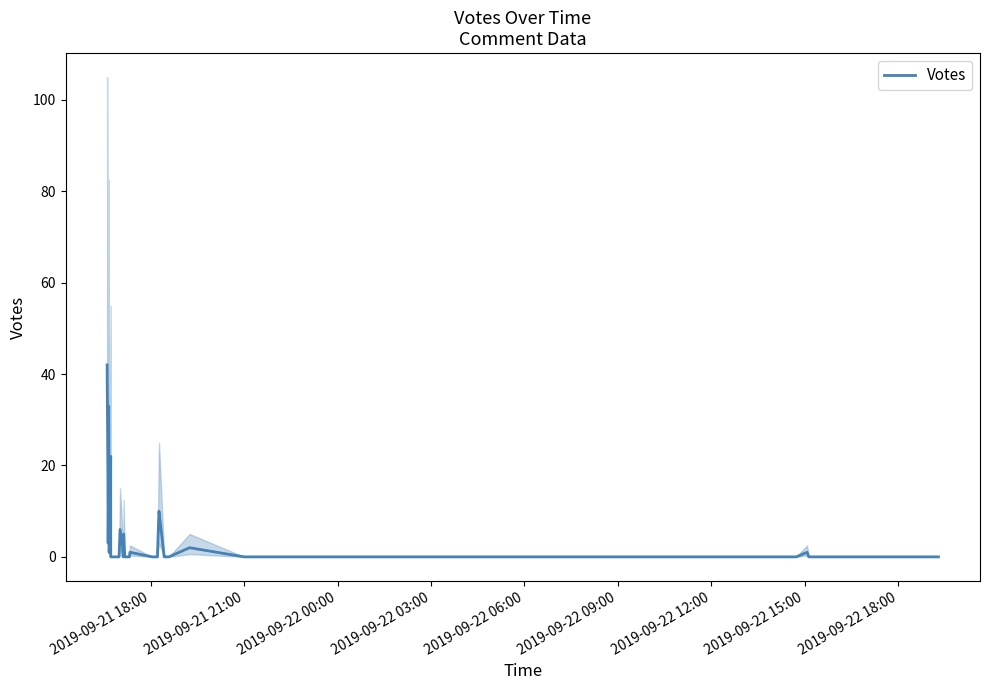

Is it true that the value at 31 is 1?

False